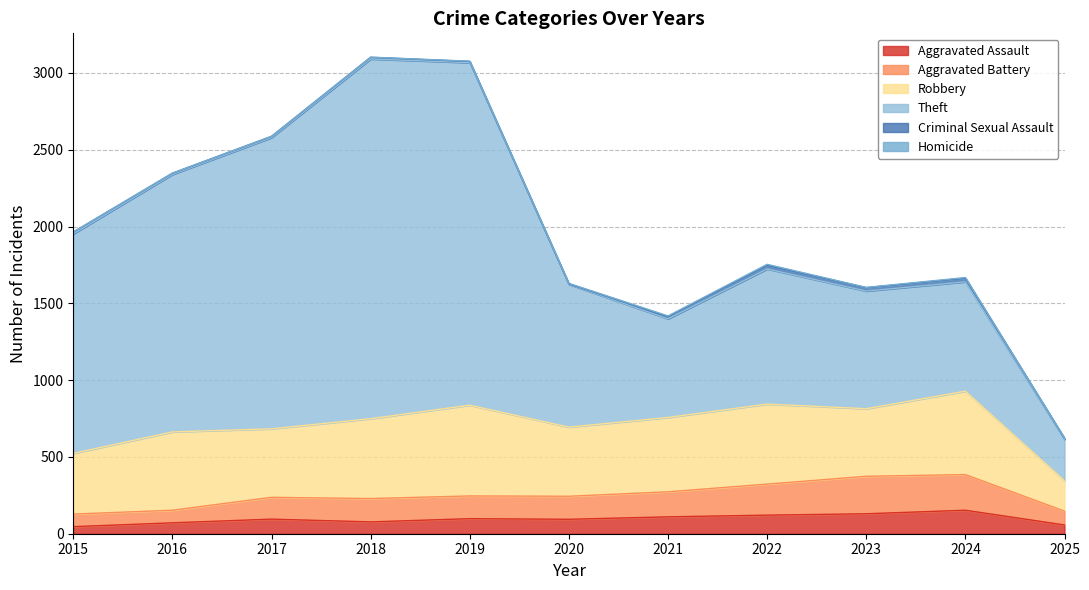

At which category is the sum across all series the highest?

2018